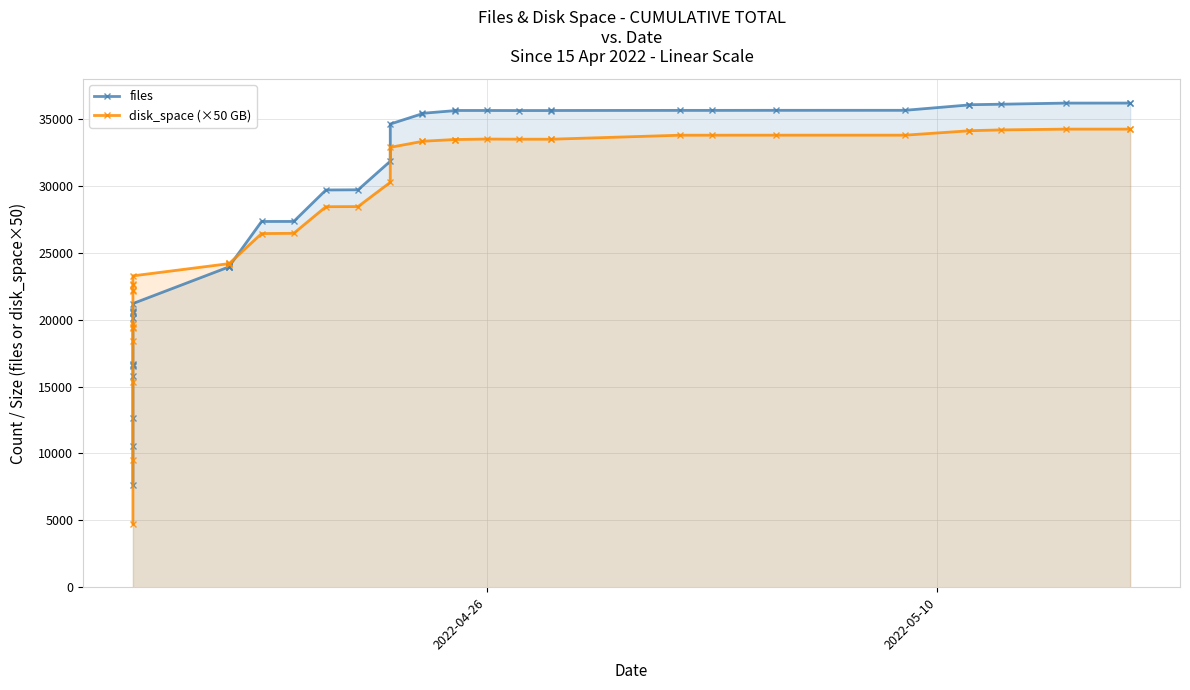

Reading right to left, transcribe all the data shown in this chart.

files: 36201.0	36208.0	36207.0	36123.0	36085.0	36071.0	35667.0	35666.0	35662.0	35662.0	35654.0	35651.0	35651.0	35655.0	35656.0	35642.0	35443.0	35416.0	34641.0	31859.0	29722.0	29709.0	27356.0	27354.0	24022.0	23977.0	23973.0	23969.0	21214.0	20658.0	20559.0	20536.0	20148.0	16710.0	16606.0	16531.0	15813.0	12661.0	10524.0	7658.0
disk_space (×50 GB): 34260.5	34260.0	34259.5	34203.0	34141.0	34136.0	33807.5	33807.0	33806.0	33804.5	33505.0	33504.5	33507.0	33517.0	33482.5	33483.5	33352.0	33345.0	32898.5	30279.0	28467.0	28457.5	26468.0	26448.5	24222.5	24210.0	24205.0	24203.5	23286.0	22713.0	22599.5	22248.5	22171.5	19705.5	19454.0	19402.0	18422.5	15348.0	9510.5	4748.0